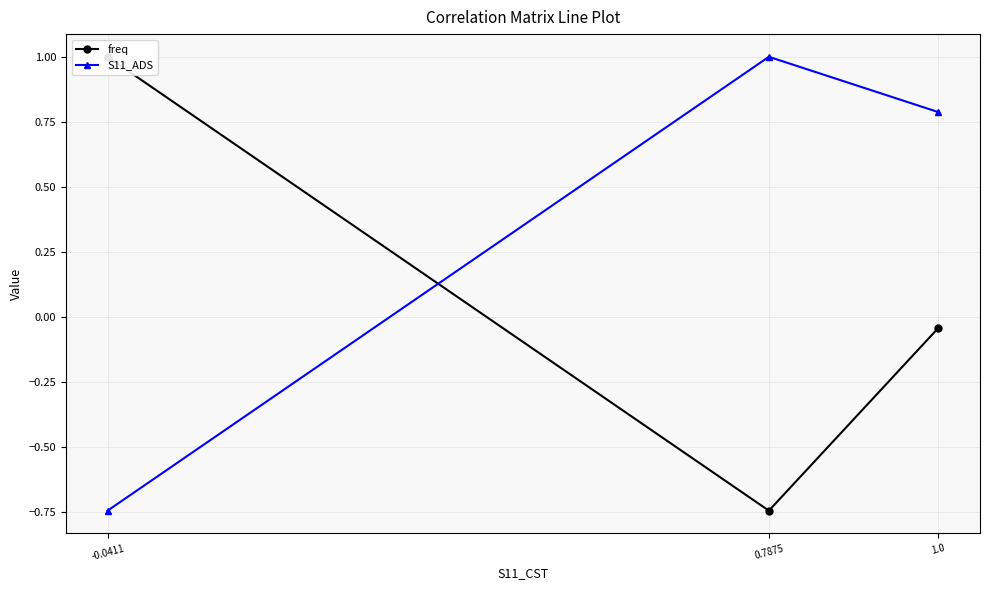

Rank the series by their average value, from highest to lowest.

S11_ADS, freq